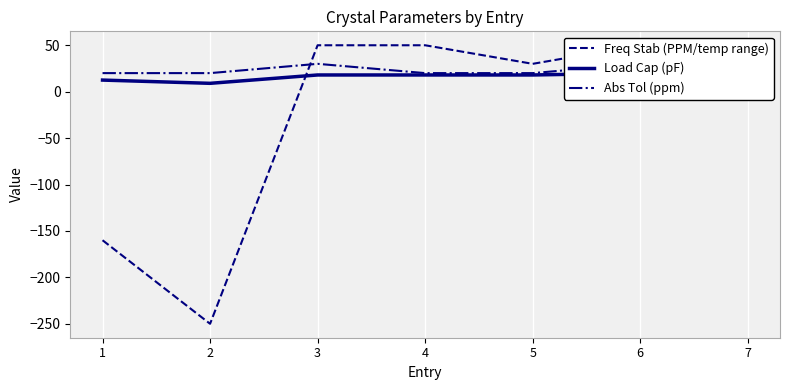

True or false: Load Cap (pF) and Freq Stab (PPM/temp range) cross at least once.

True